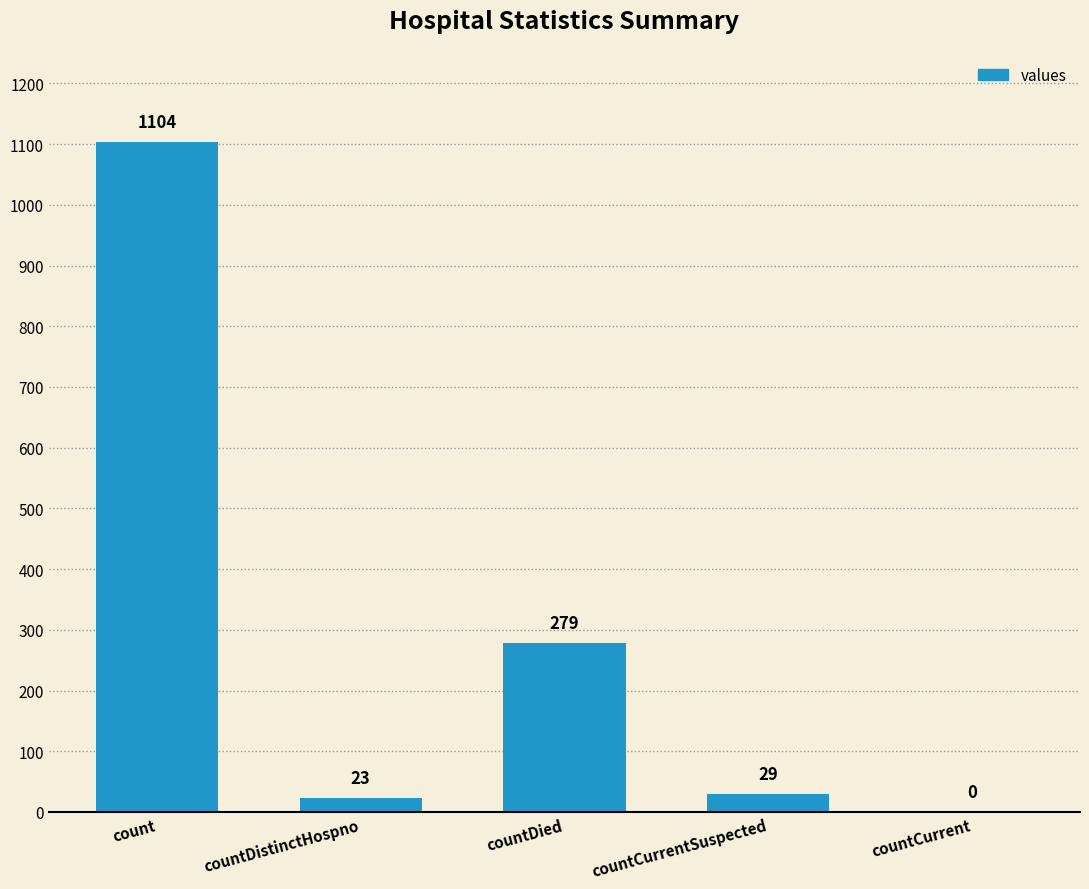

What is the sum of the values at countDied and count?

1383